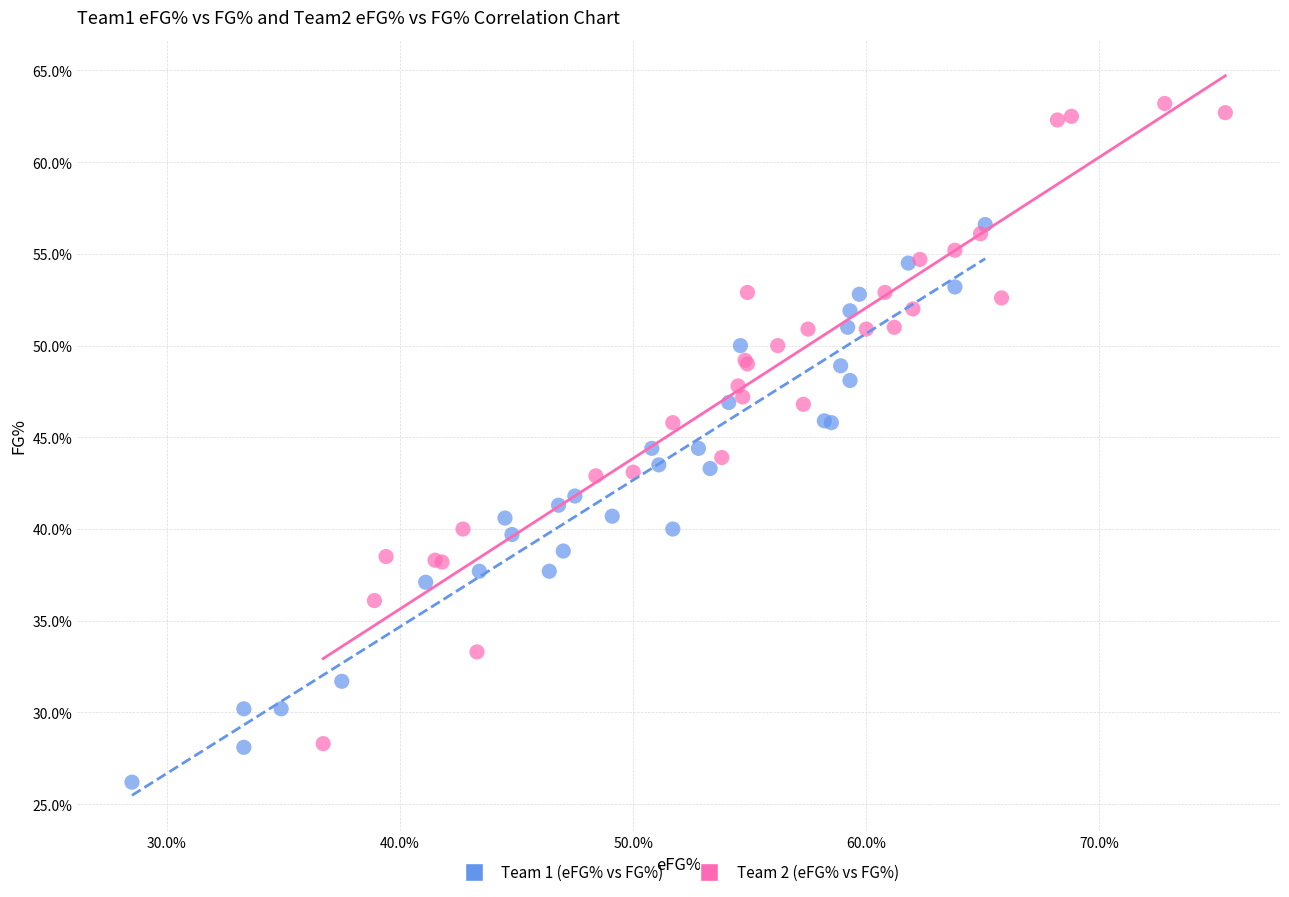

Which series contains the lowest Y value?

Team 1 (eFG% vs FG%)